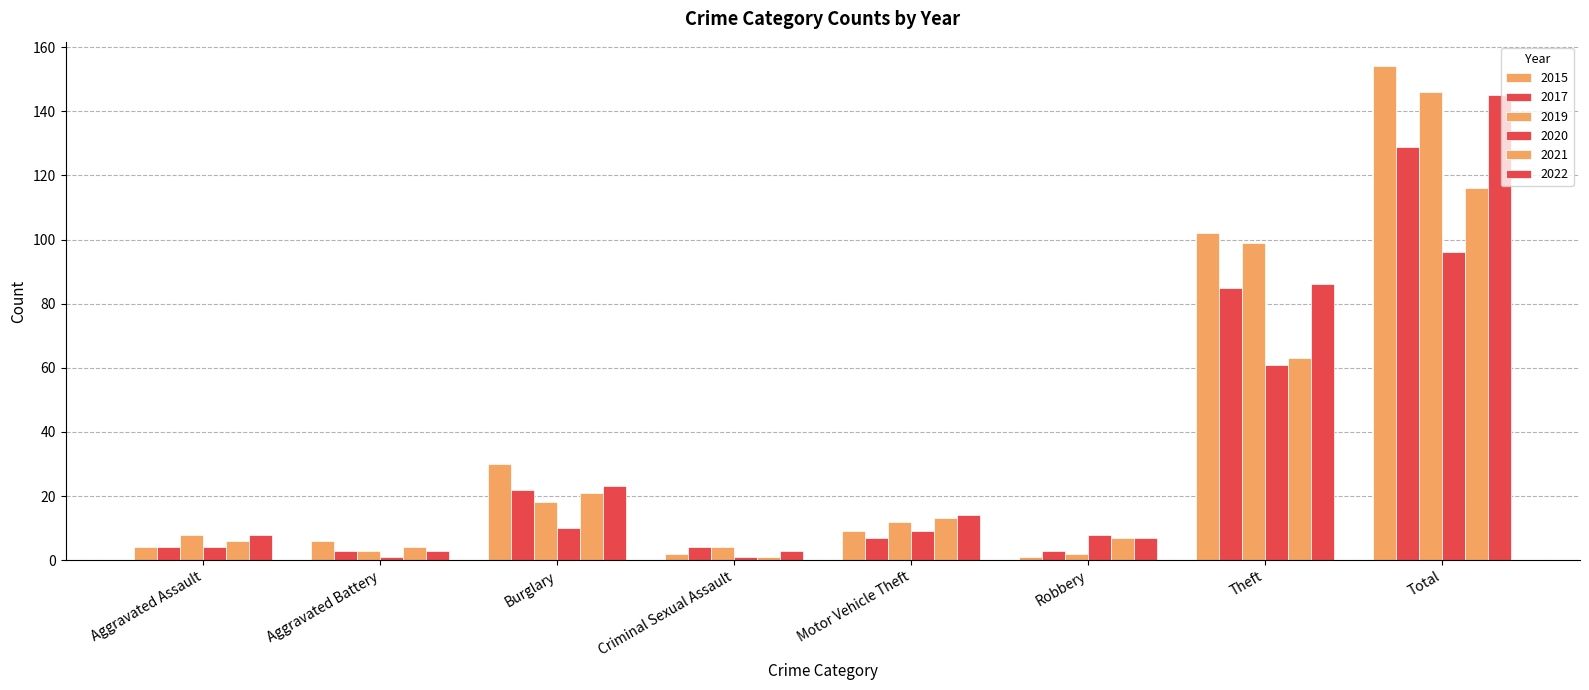

What is the label of the 1st bar from the left?

Aggravated Assault